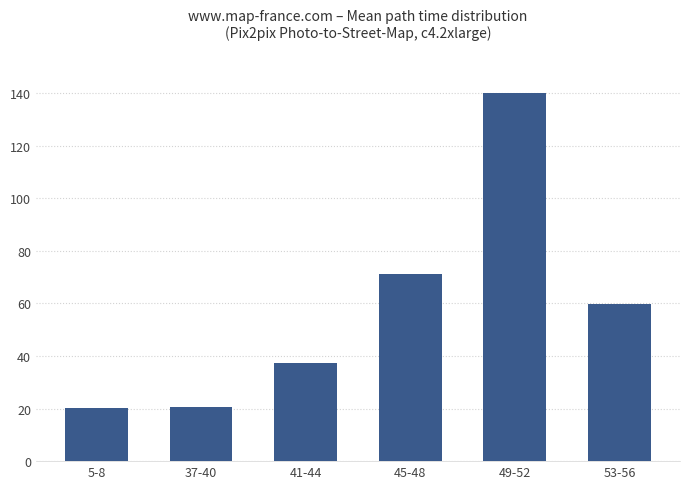

At which label does the data first exceed 59?

45-48